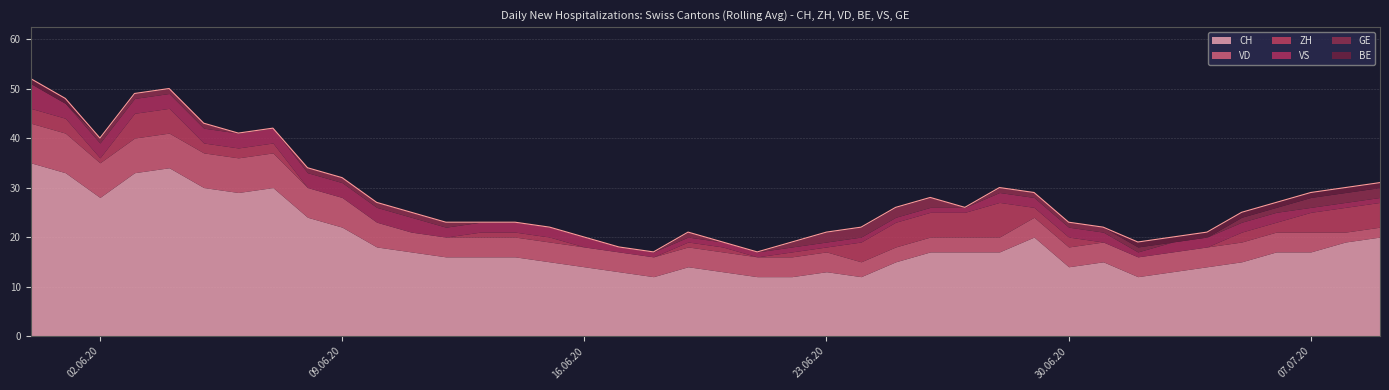

In GE, how many points are higher than both neighbors (excluding endpoints)?

1